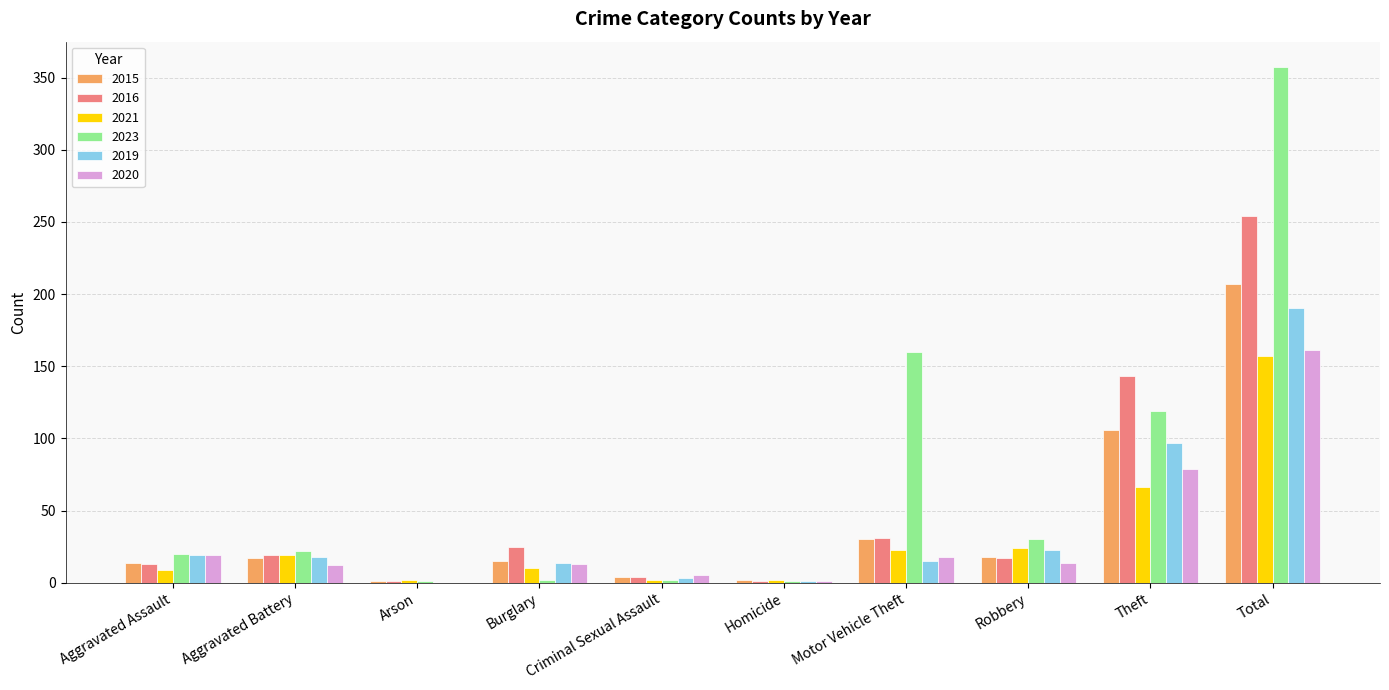

Which series changed the most between Aggravated Assault and Total?

2023